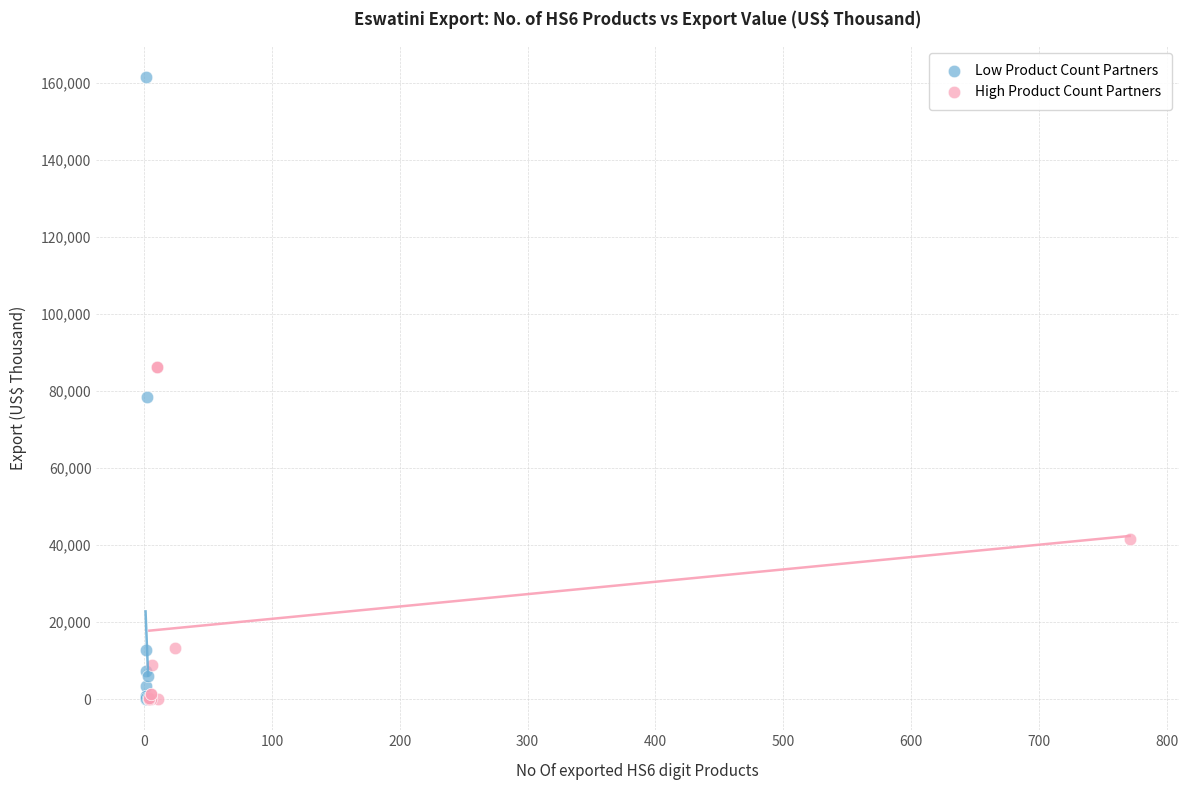

Which series has the widest spread of Y values?

Low Product Count Partners